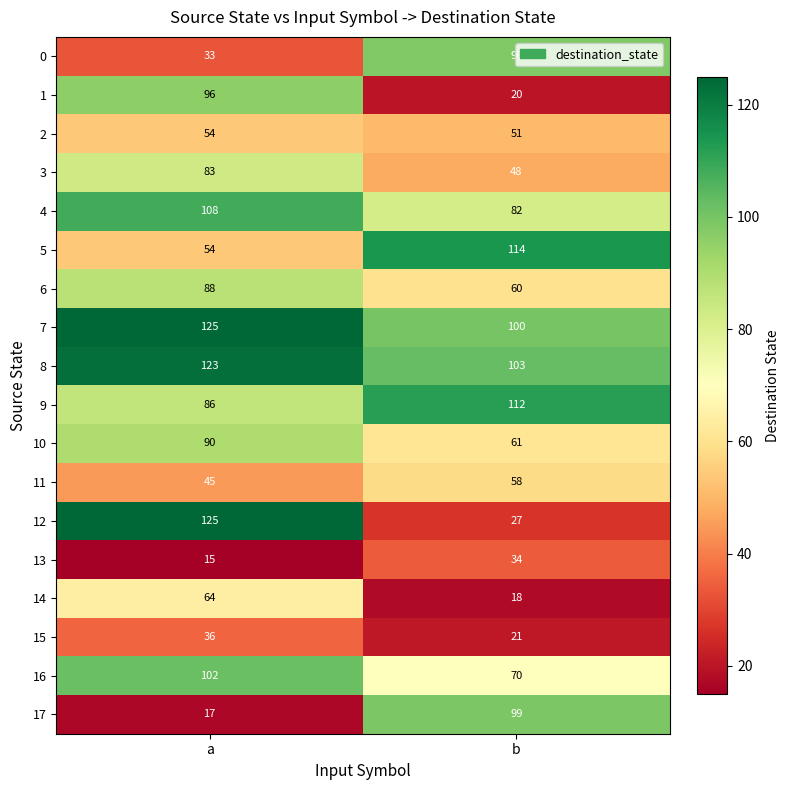

What is the approximate value of 12 at b?

27